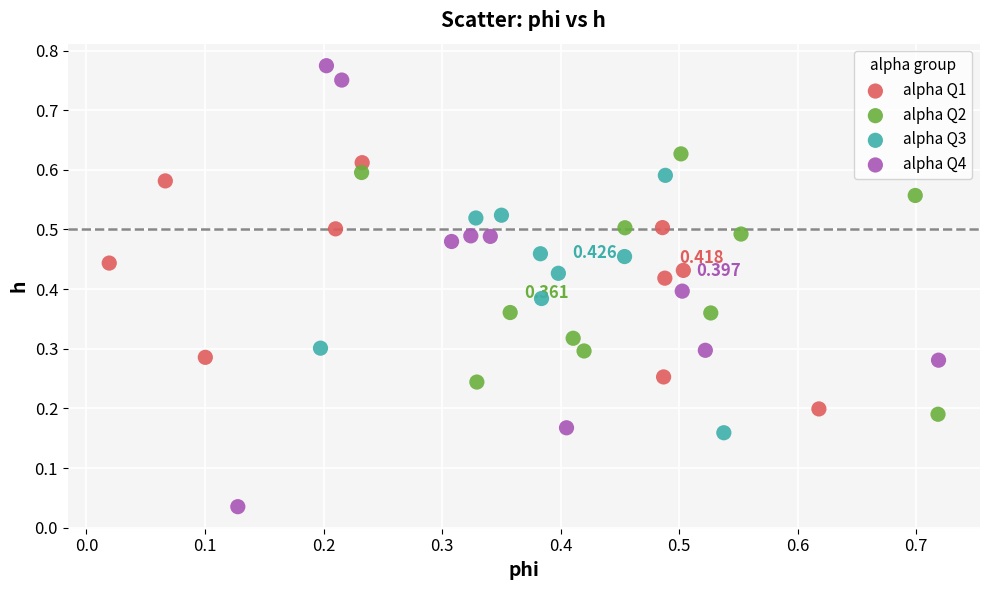

Which series contains the highest Y value?

alpha Q4